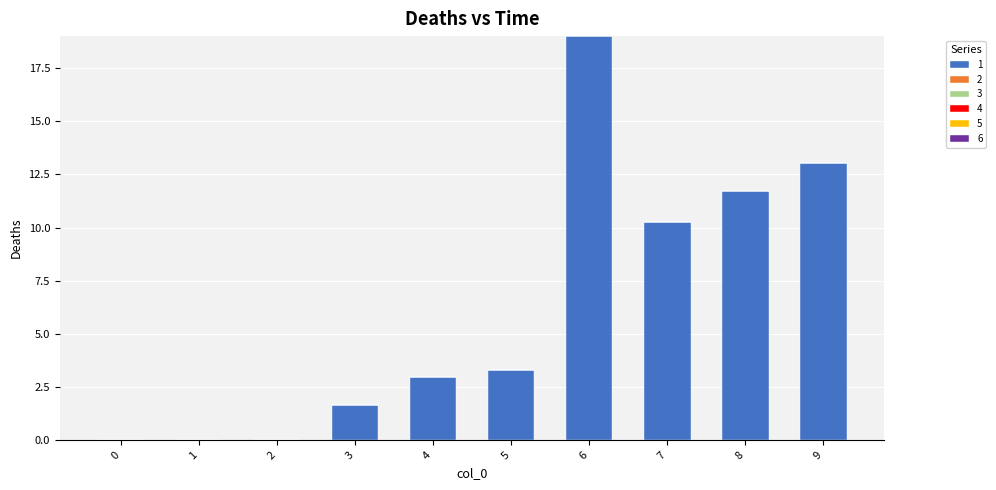

Between 7 and 8, which is larger?

8